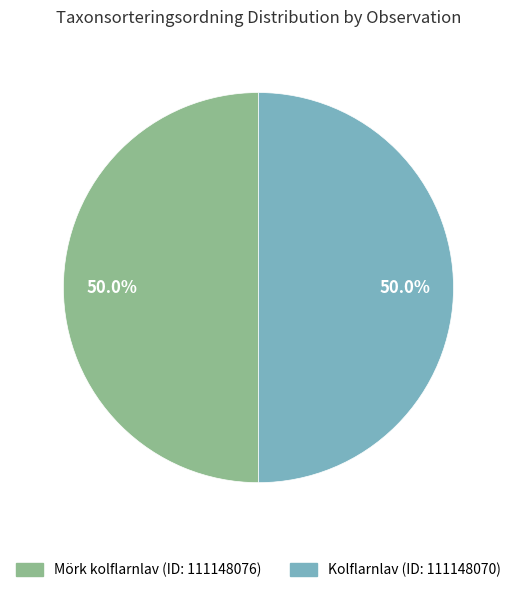

How many slices are in this pie chart?

2